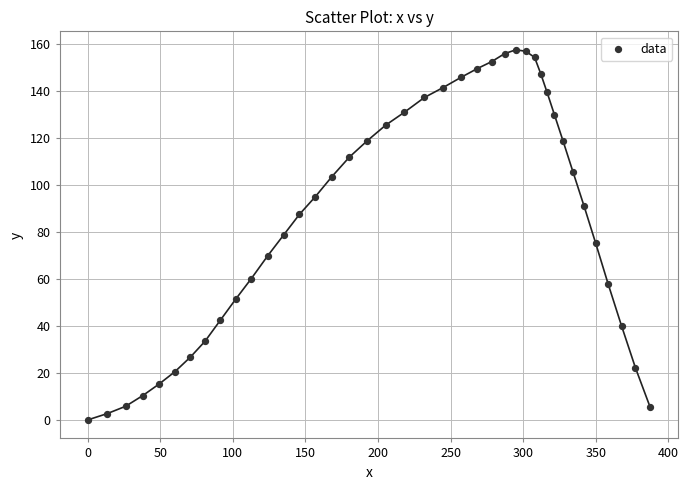

What is the range of Y values (max minus min)?

157.7